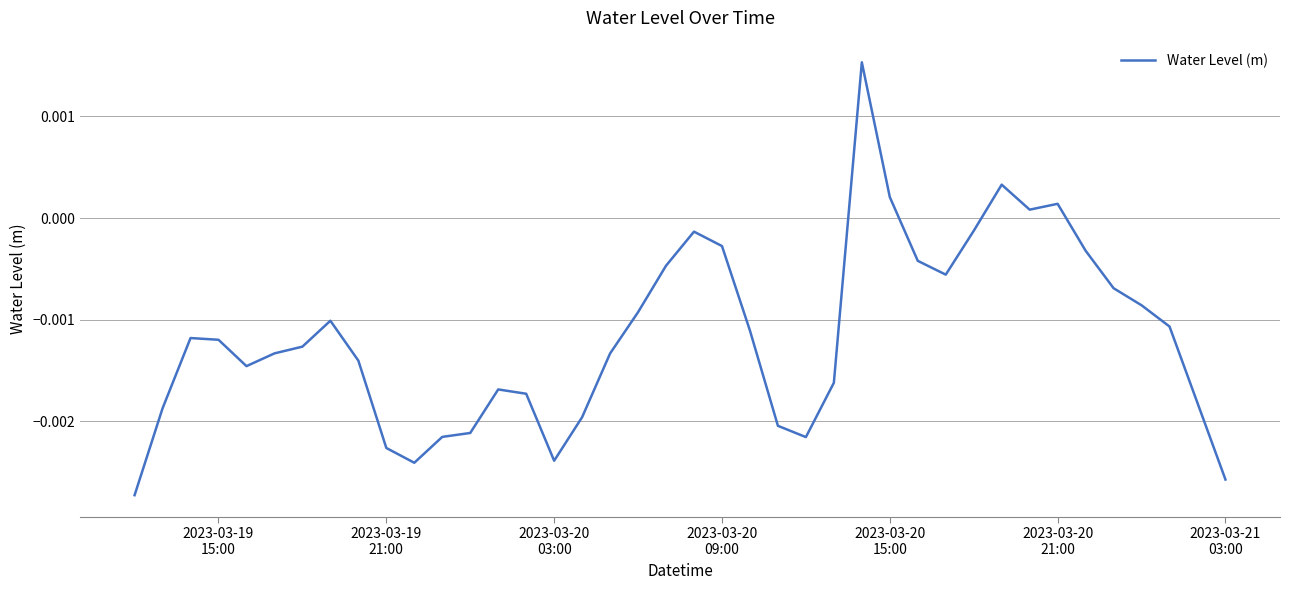

Does the chart have visible grid lines?

Yes